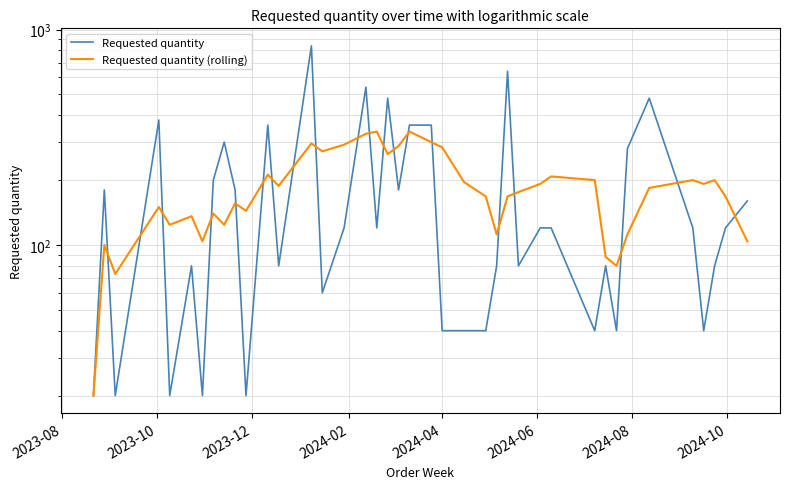

Which category has the lowest value across all series?

2023-08